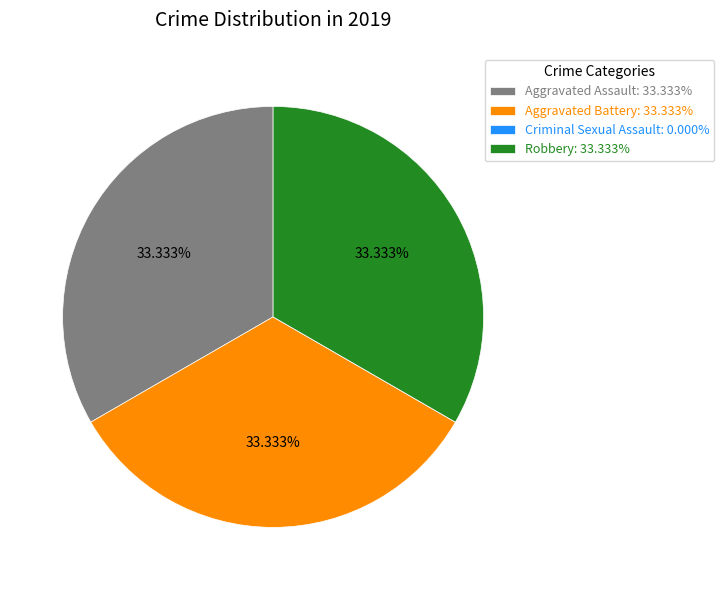

Is there a majority slice in this chart?

No